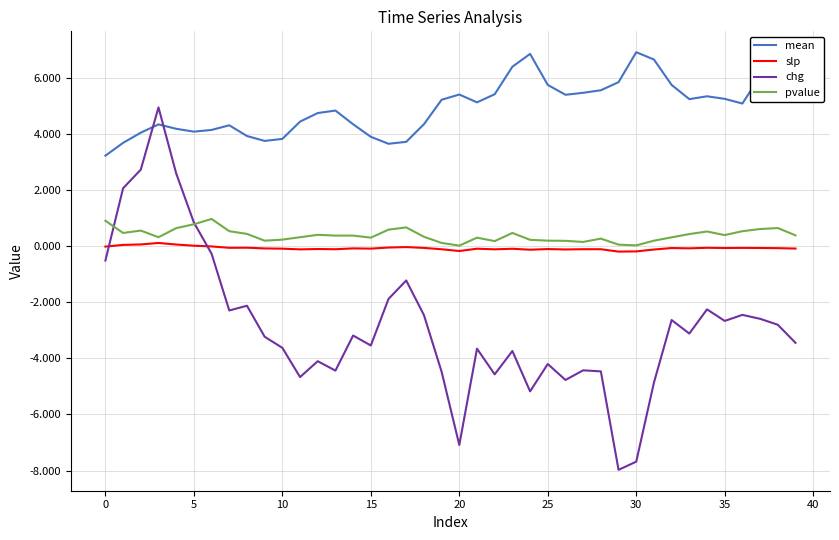

What is the smallest value displayed?

-8.0